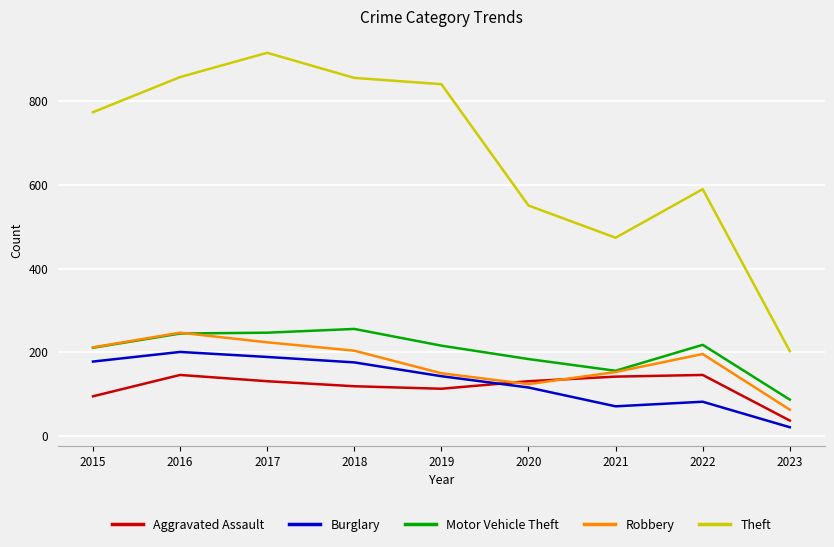

Which category has the lowest value across all series?

2023